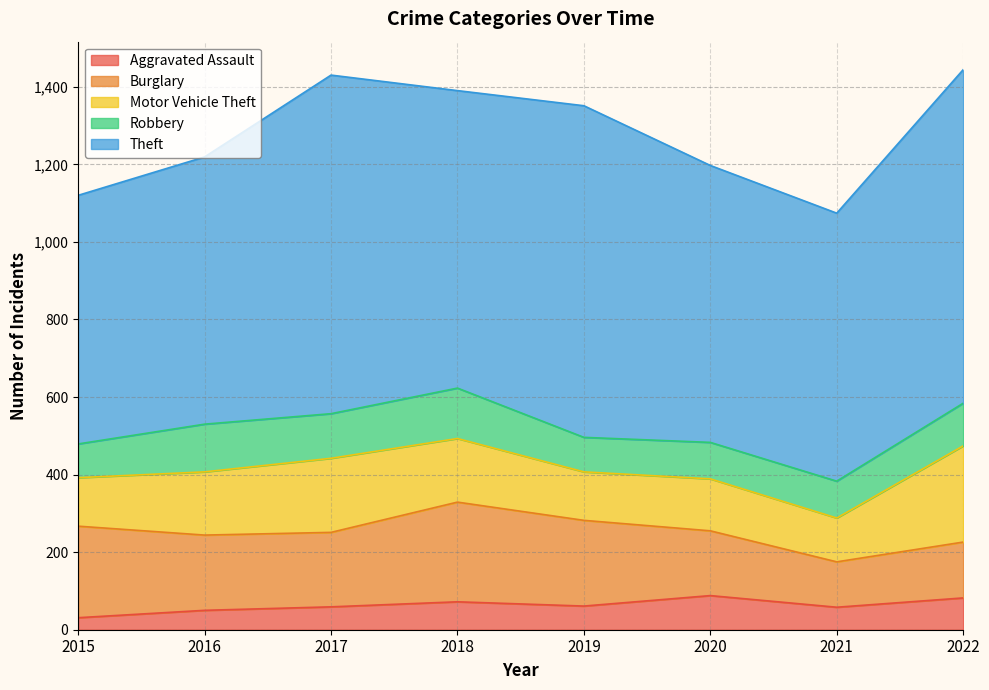

What is the highest value of the Aggravated Assault series?

88